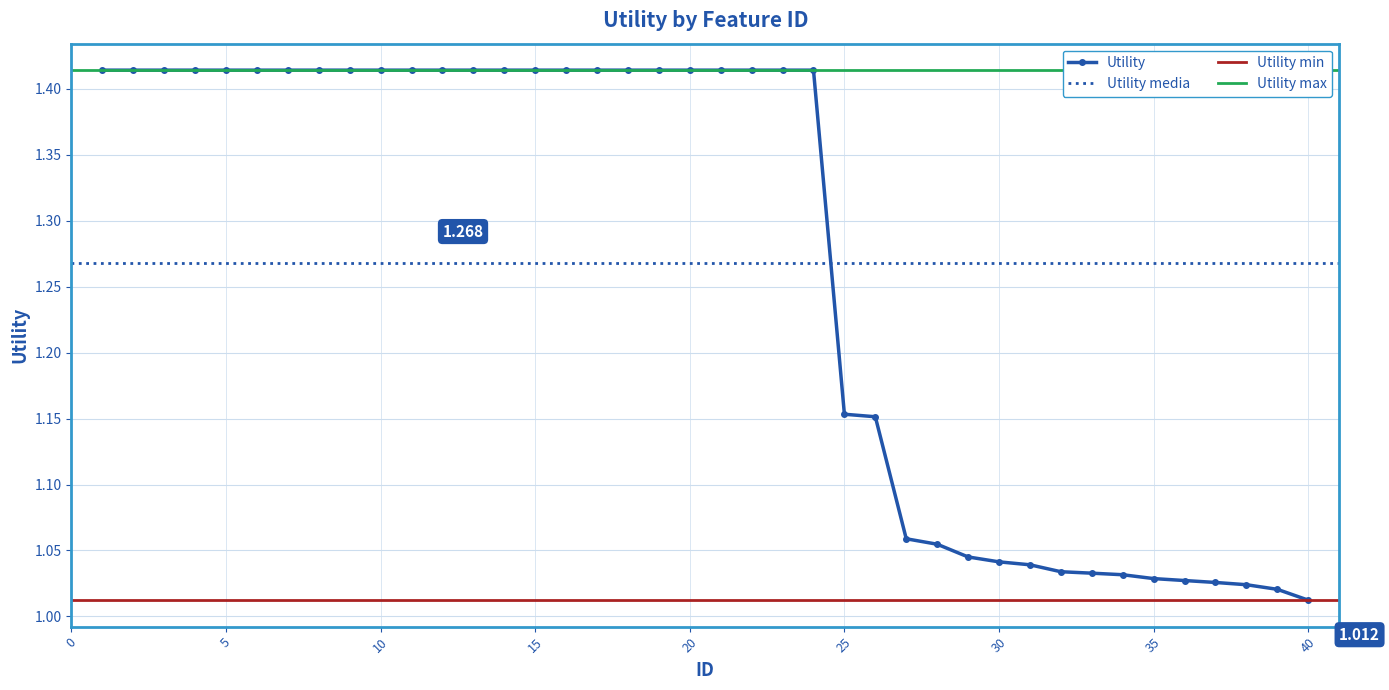

Rank the categories by value from lowest to highest.

40, 39, 38, 37, 36, 35, 34, 33, 32, 31, 30, 29, 28, 27, 26, 25, 1, 2, 3, 4, 5, 6, 7, 8, 9, 10, 11, 12, 13, 14, 15, 16, 17, 18, 19, 20, 21, 22, 23, 24